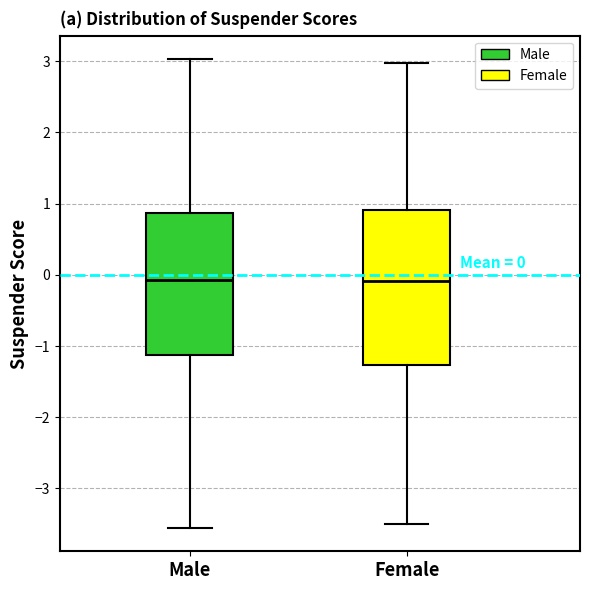

Comparing the boxes themselves (not the whiskers), which one is the tallest?

Female